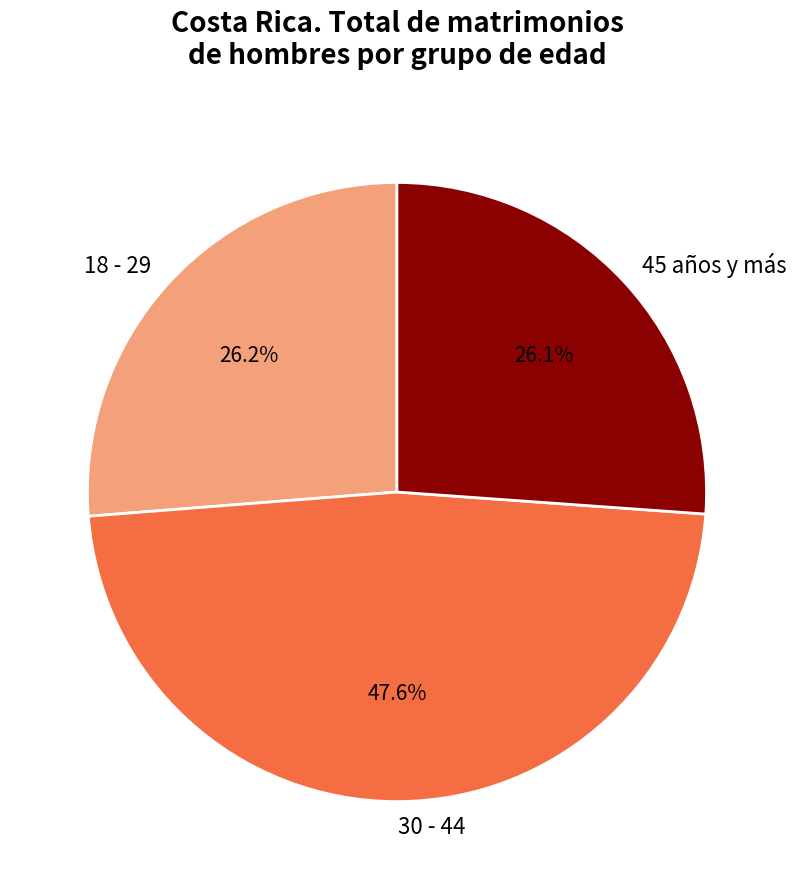

How many slices are in this pie chart?

3